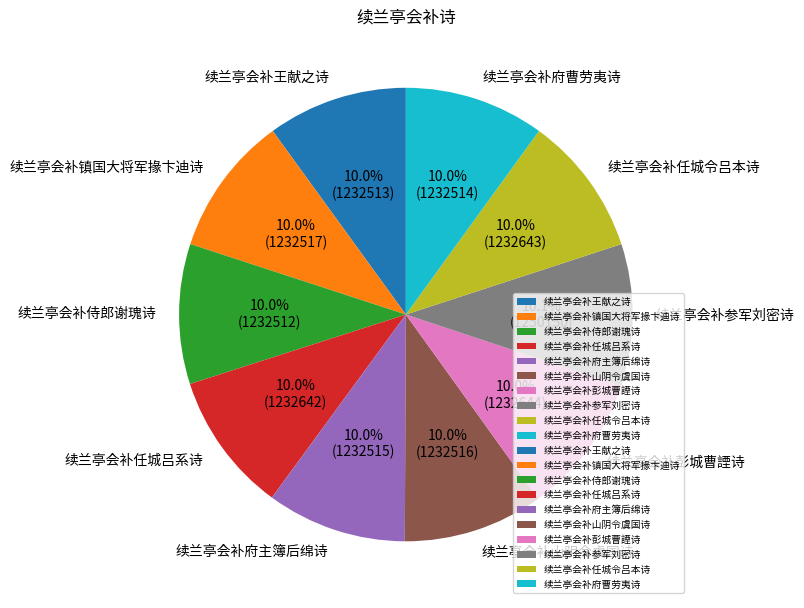

What is the ratio of the value at 续兰亭会补王献之诗 to the value at 续兰亭会补山阴令虞国诗?

1.0